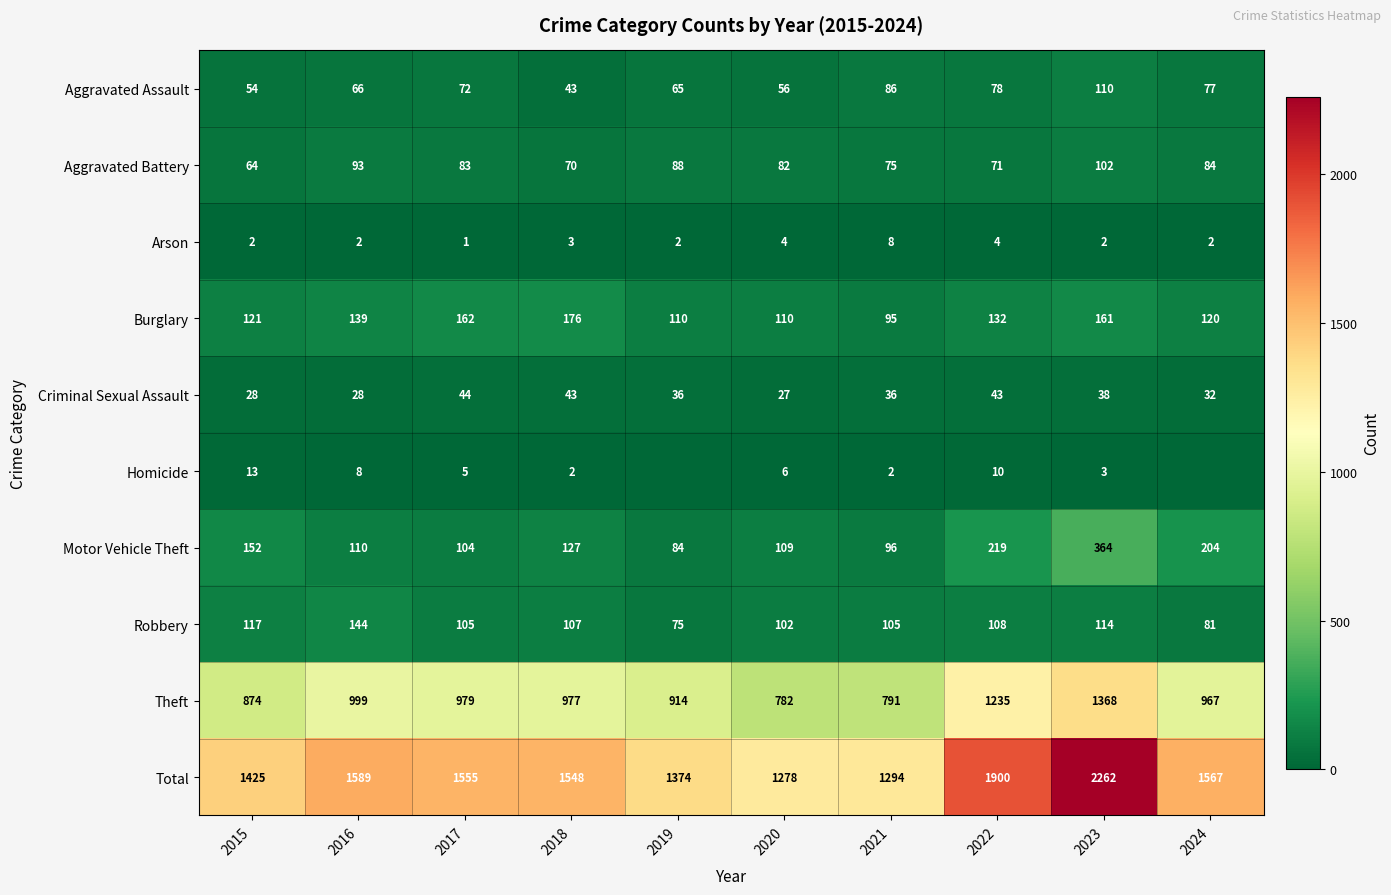

What is the maximum value shown in the chart?

2262